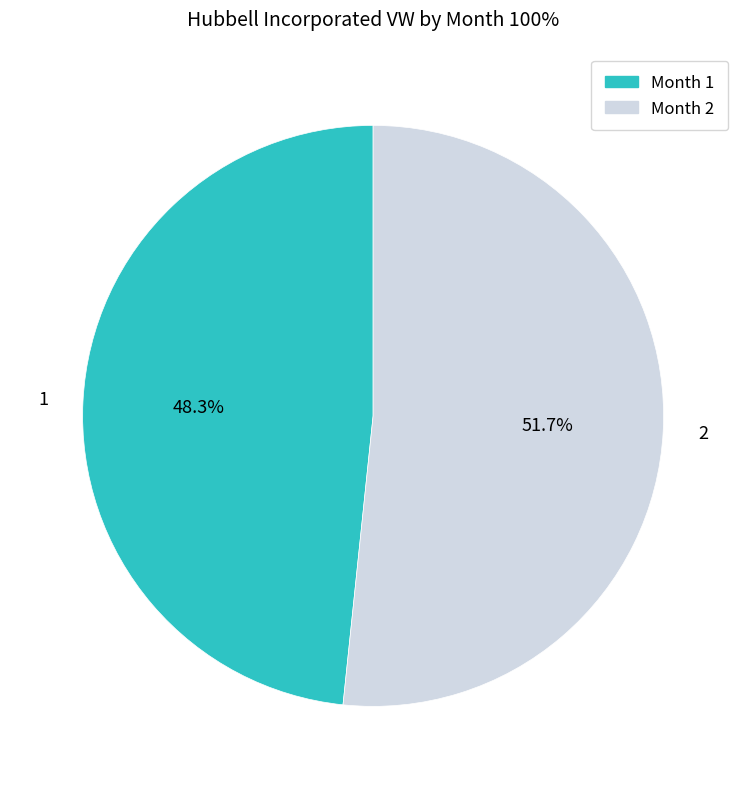

To the nearest percent, what is the difference between the largest and smallest slice percentages?

3%